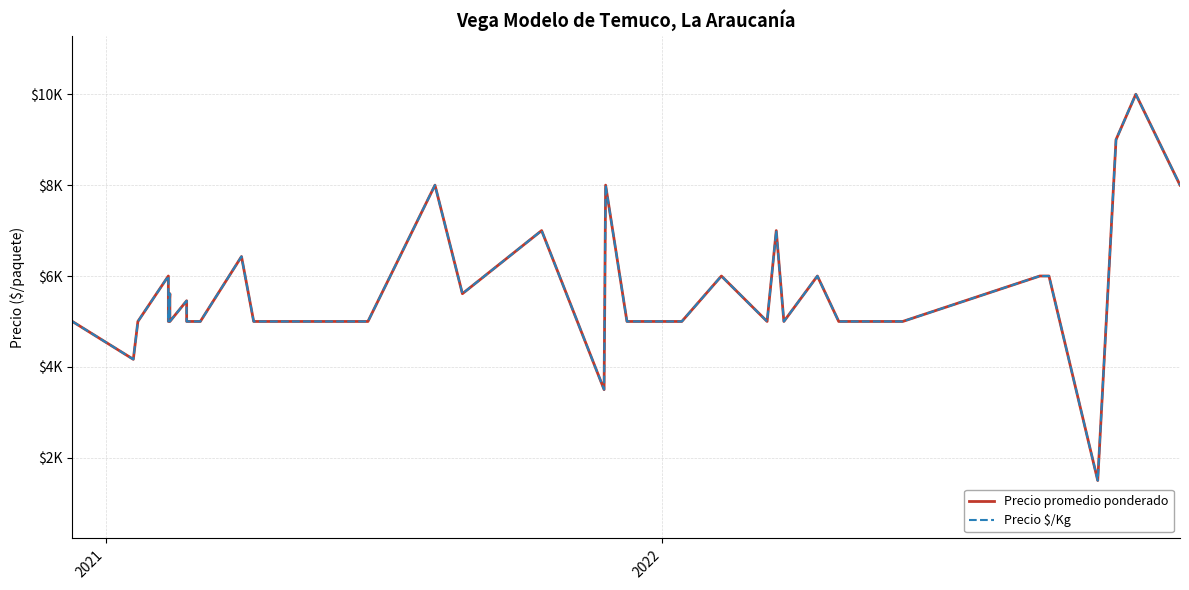

What are all the series names shown in the legend?

Precio promedio ponderado, Precio $/Kg